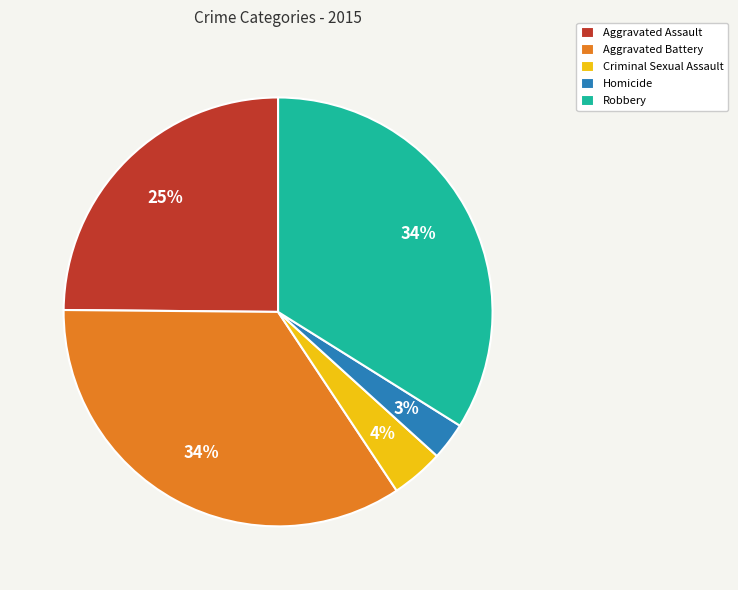

Do Criminal Sexual Assault and Aggravated Assault together represent more than half of the pie?

No